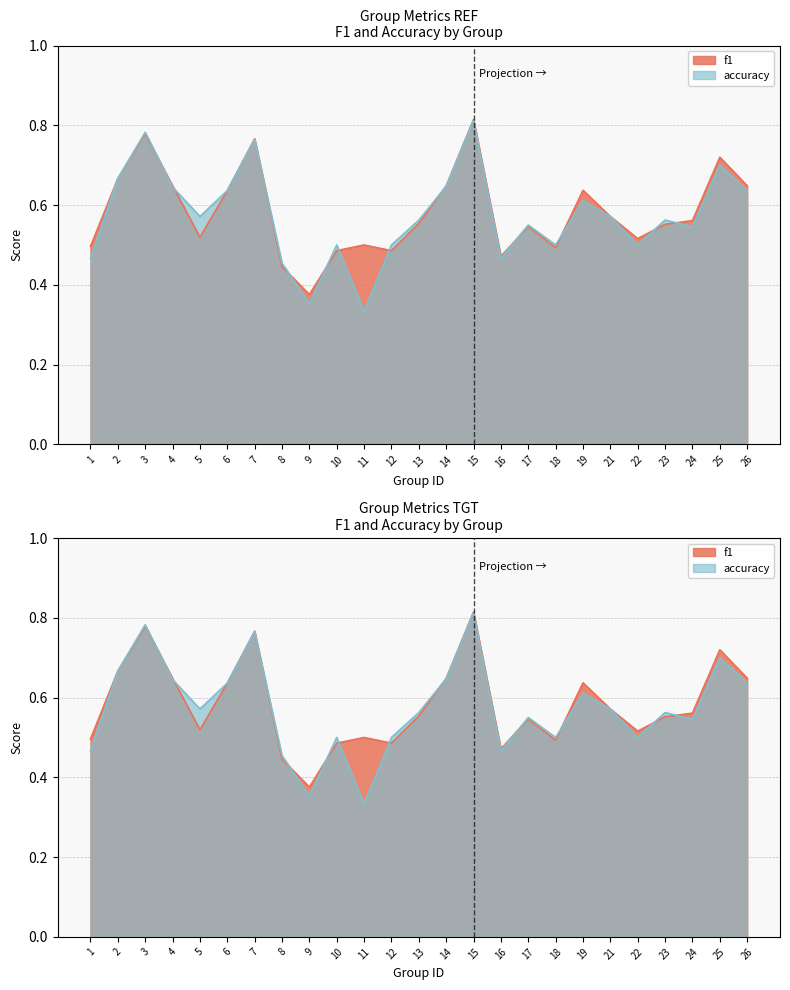

Between 7 and 18, which series saw the biggest shift?

f1